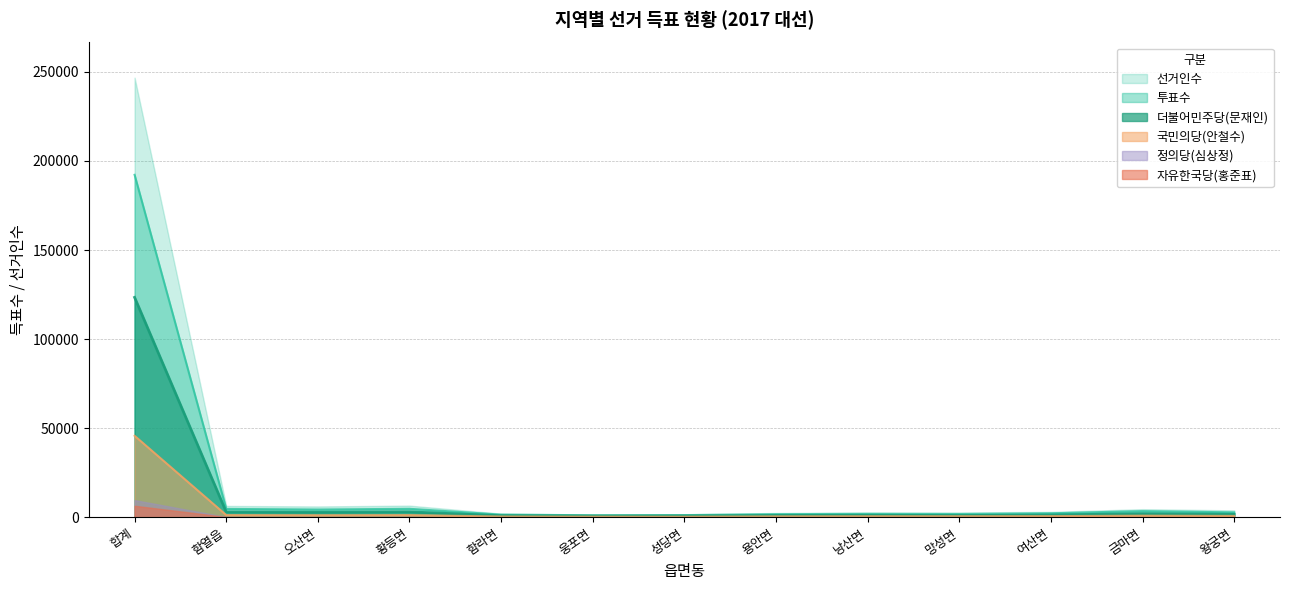

What is the sum of all 더불어민주당(문재인) values?

142719